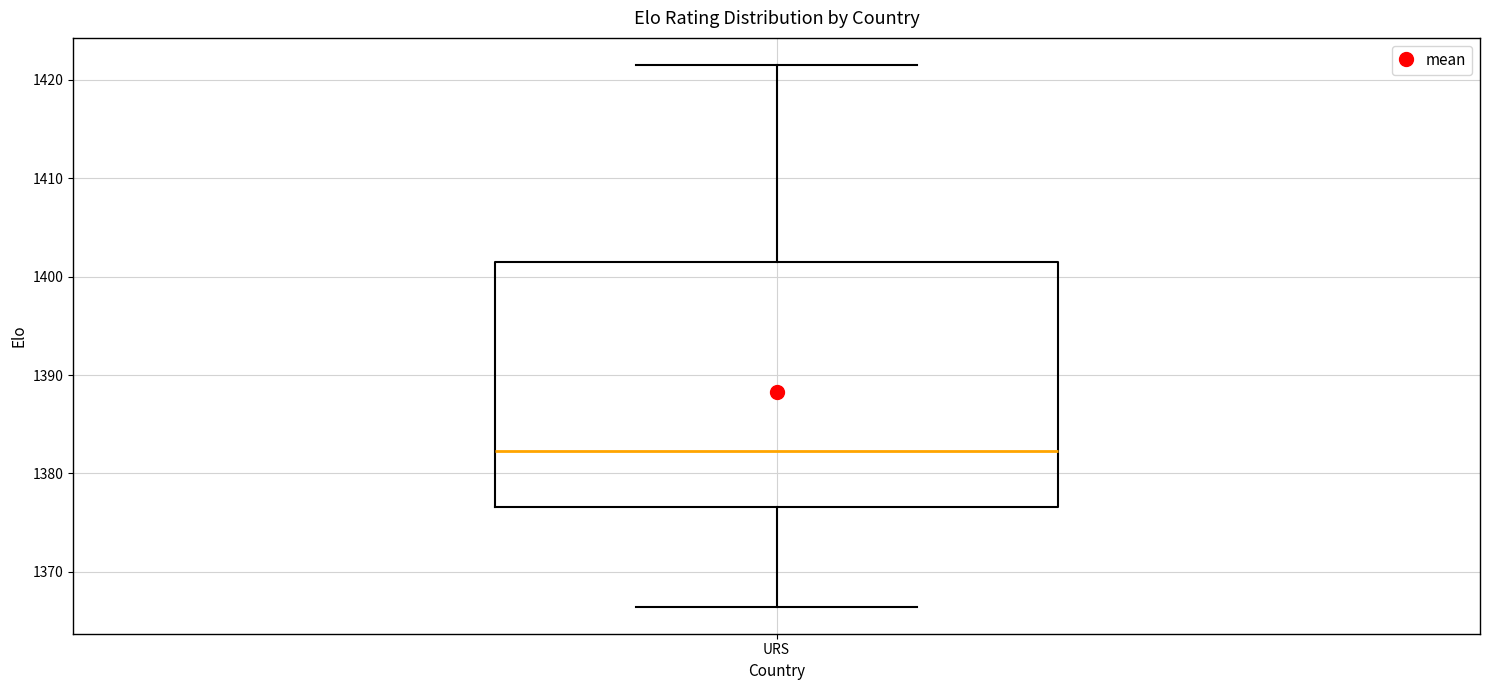

Read this box plot against the y-axis: the position of the median line, the range covered by the box, and the ends of both whiskers. The values are not printed on the chart, so give them approximately, as read against the axis.

median 1382, box 1377 to 1402, whiskers 1366 to 1422